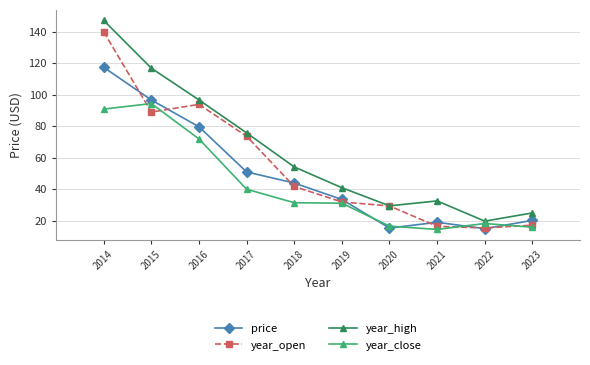

The value of price at 2023 is 31.9. True or false?

False